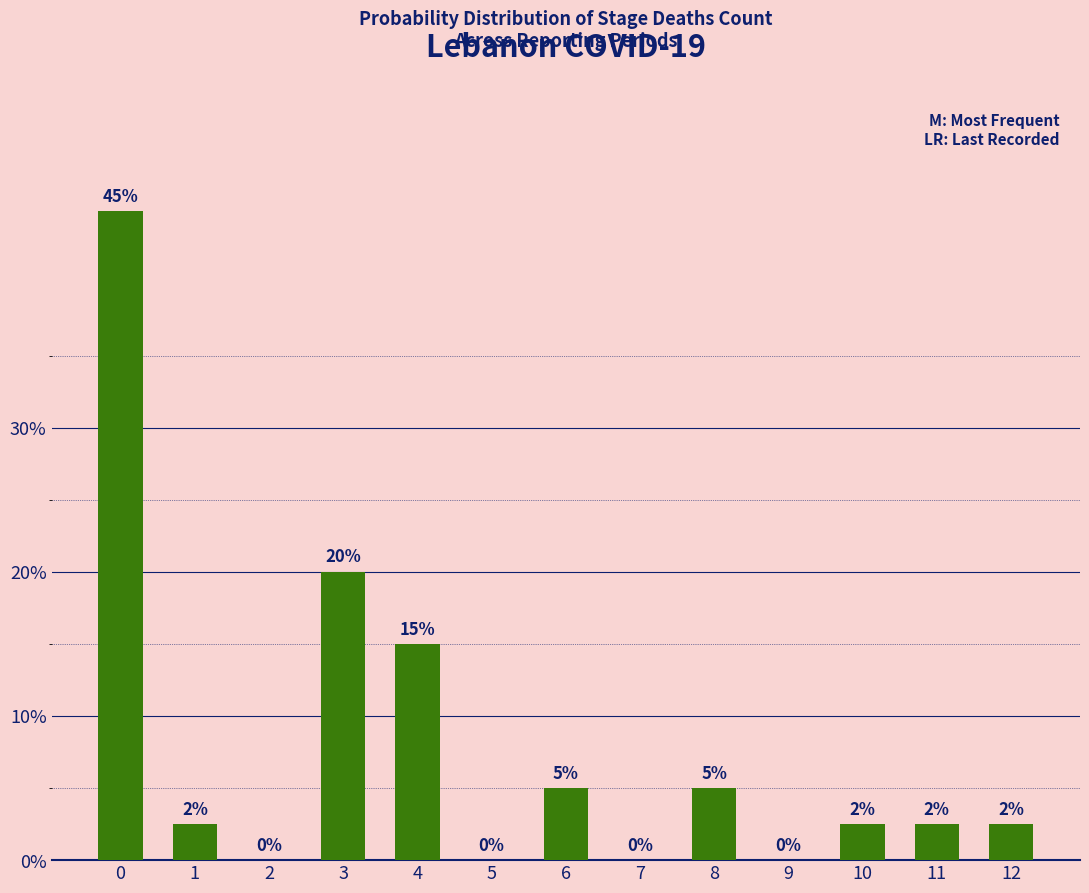

What is the sum of all values?

100.0